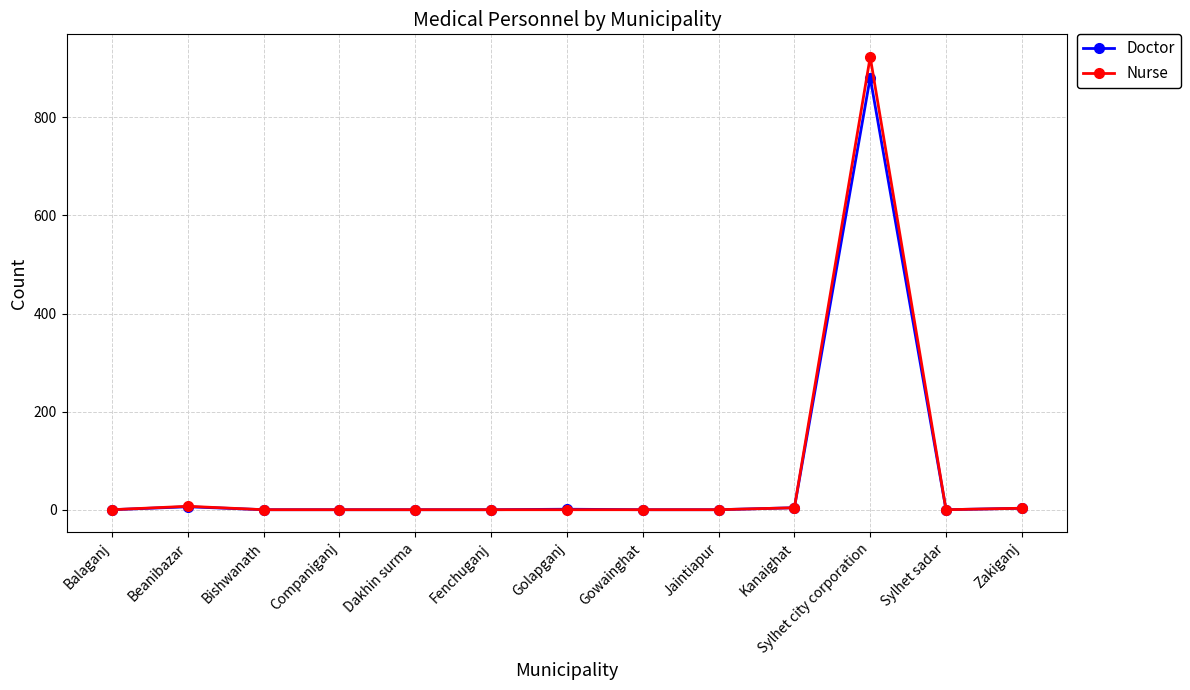

True or false: Nurse has a value of 0 at Sylhet sadar.

True